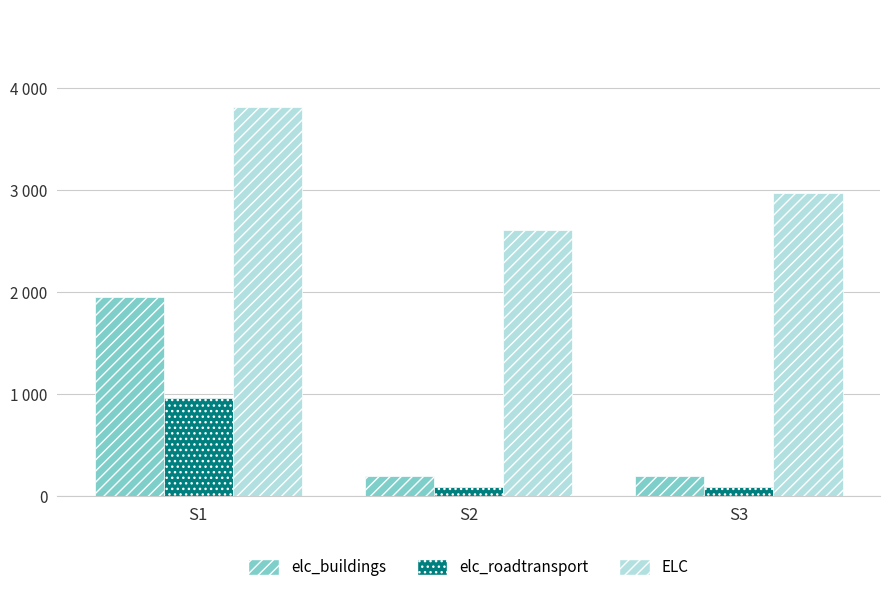

Does the chart contain stacked bars?

No